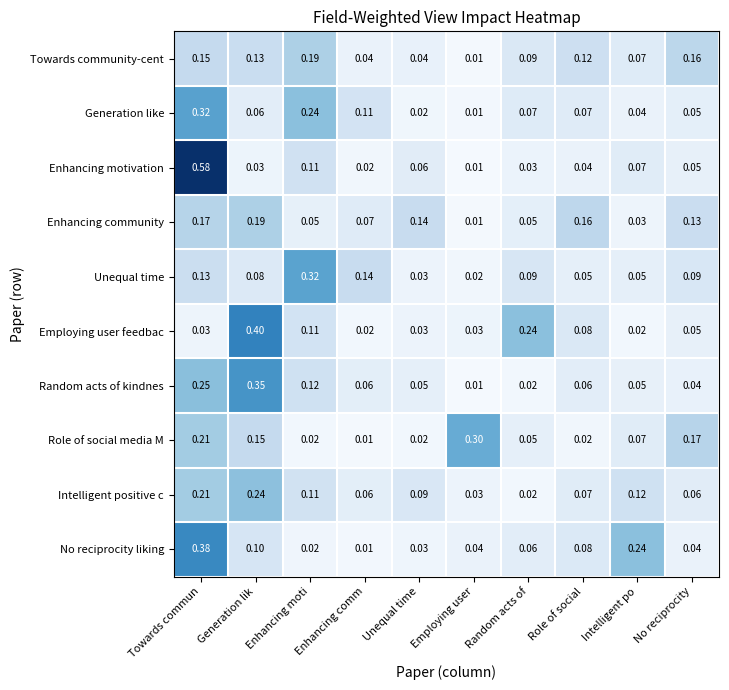

At which category is the sum across all series the highest?

Towards commun